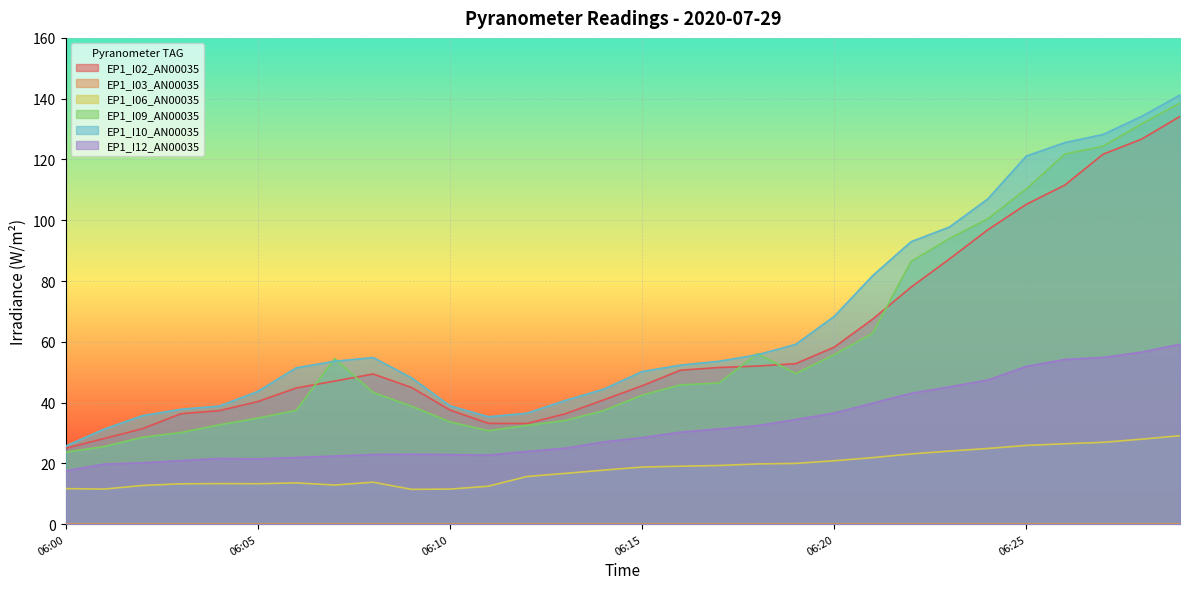

Is it true that EP1_I06_AN00035 equals 18.5 at 06:00?

False